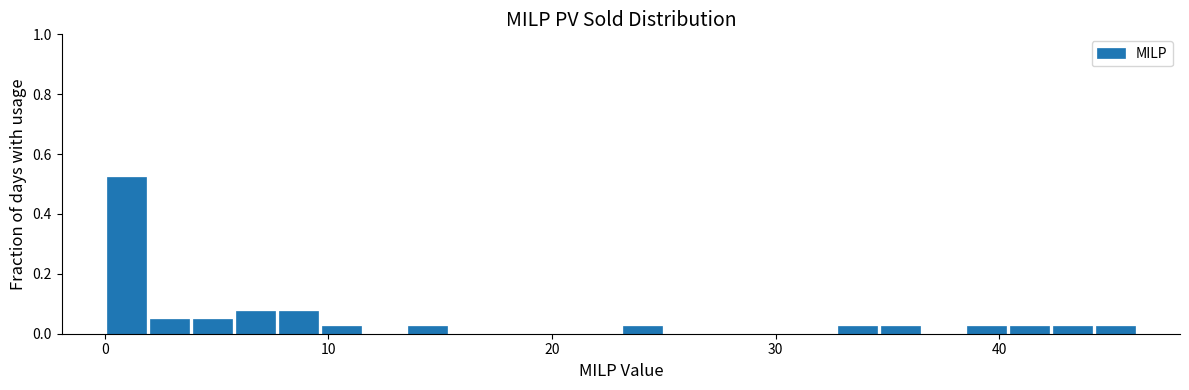

Around what value on the x-axis is the tallest bar? Give the approximate position of its centre, as read against the axis.

1